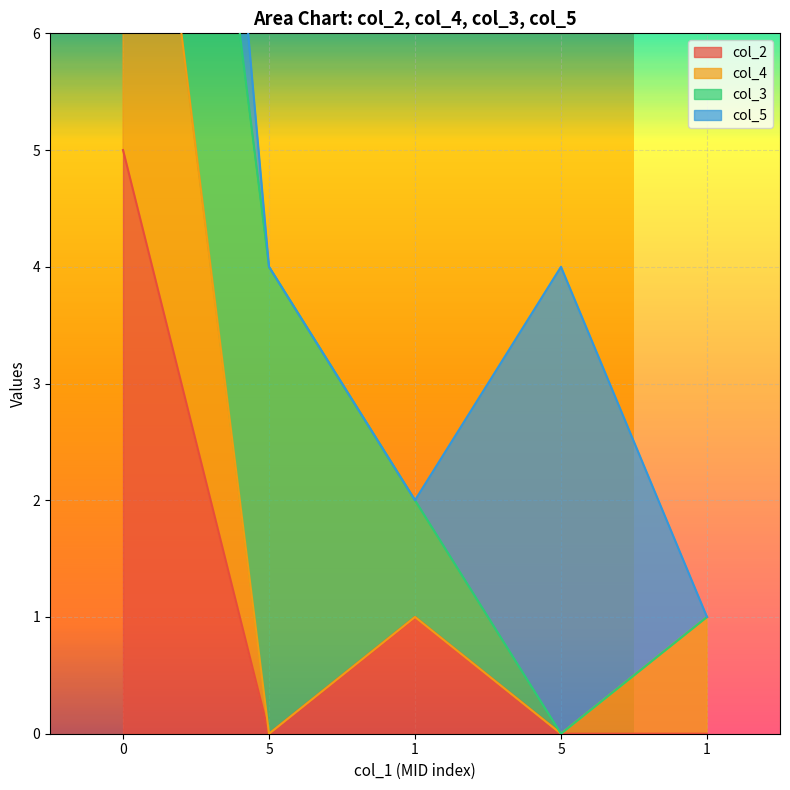

True or false: col_2 has more than 1 points higher than both neighbors.

False